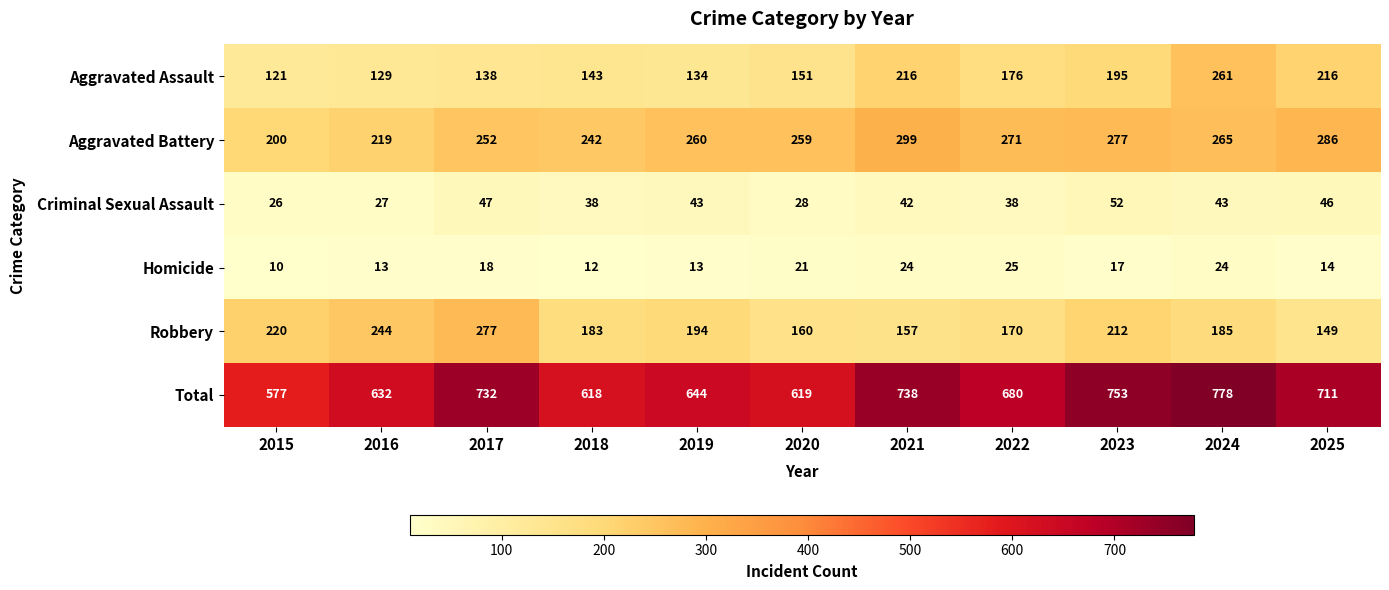

What is the total value across all series at 2017?

1464